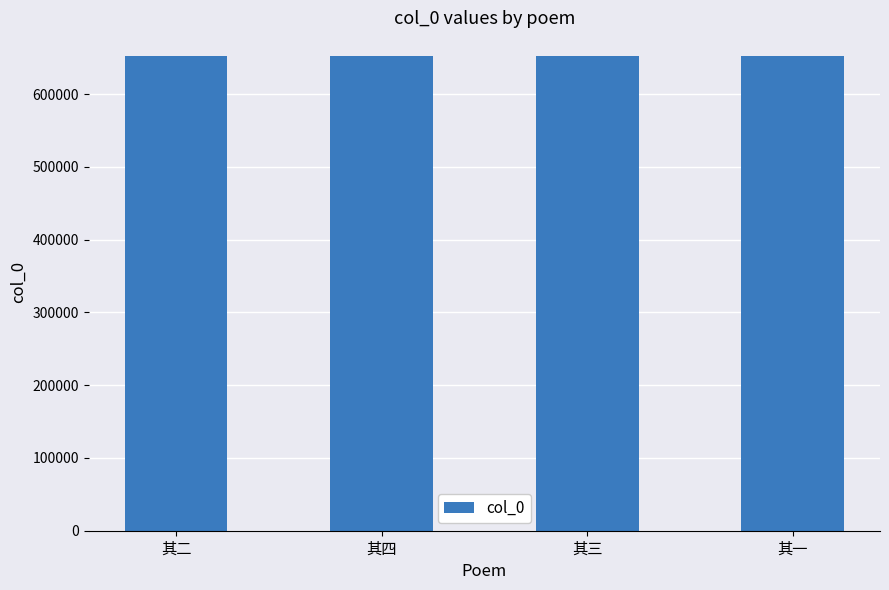

What is the sum of all values?

2609450